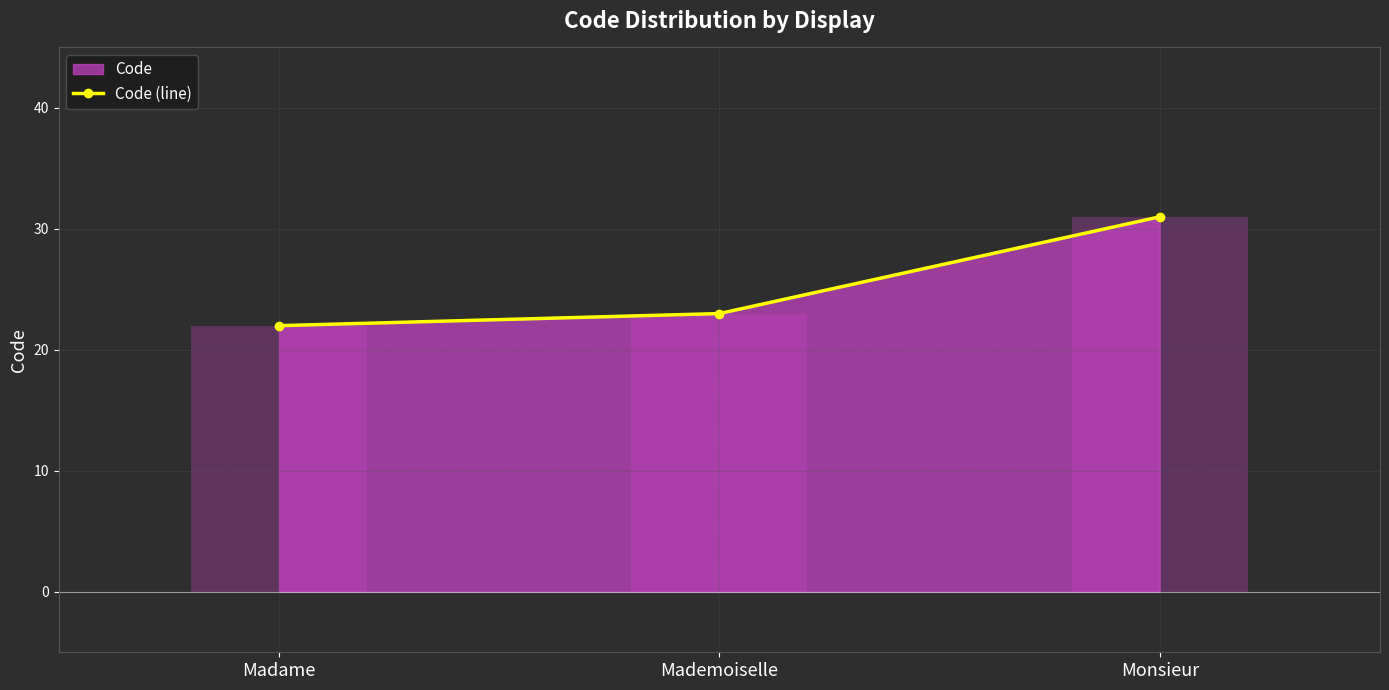

At which category does the chart reach its peak across all series?

Monsieur